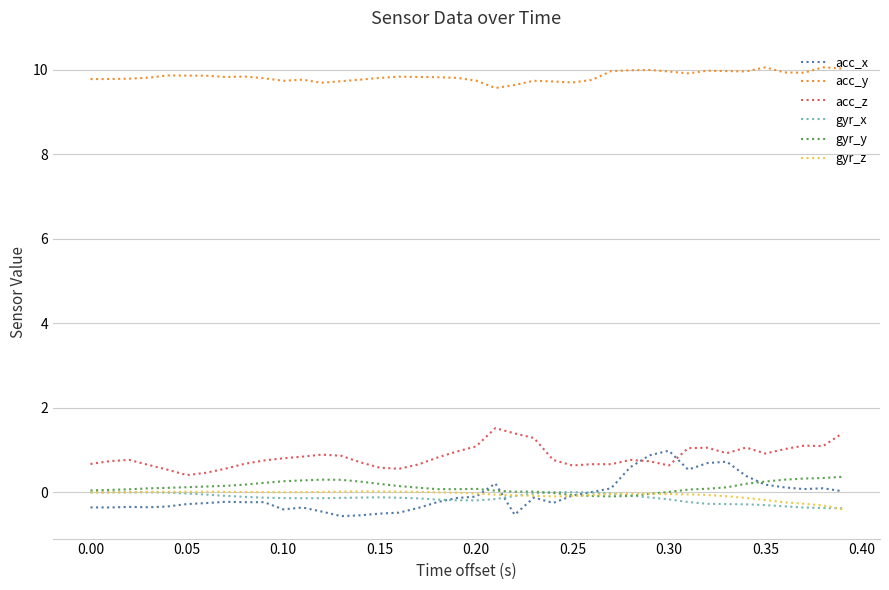

Which series has the largest total across all categories?

acc_y